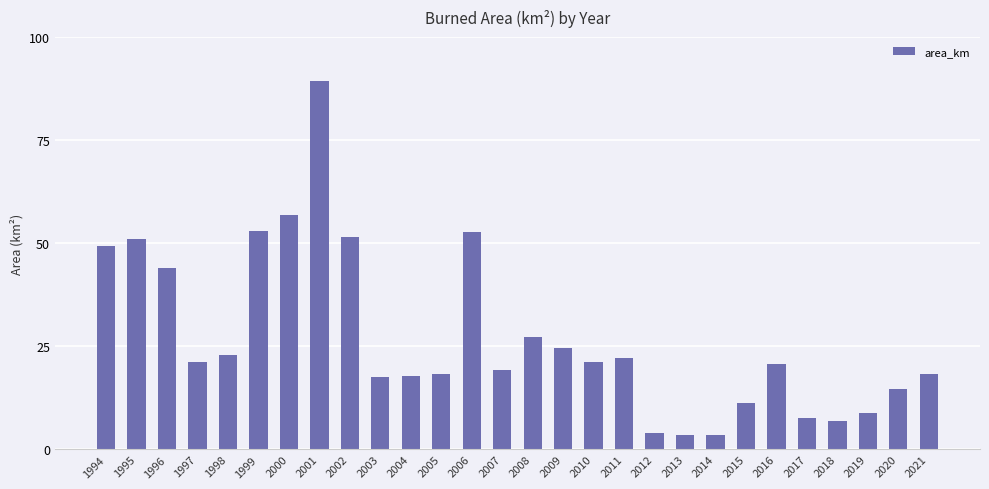

The chart shows a value of 28.4 at 2005. True or false?

False